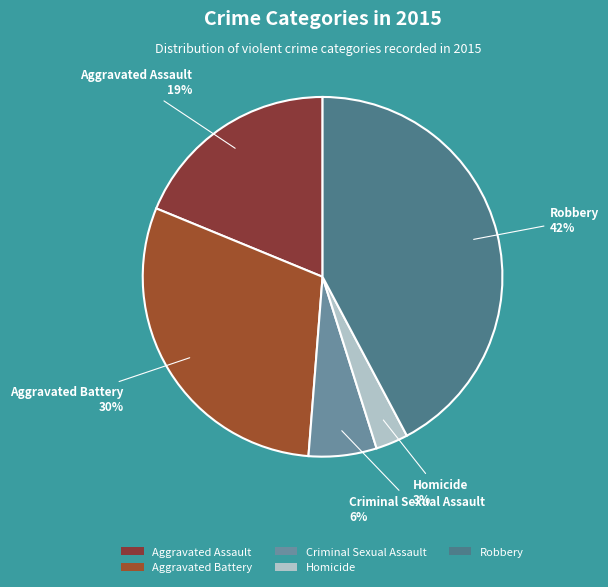

To the nearest percent, what portion does Aggravated Assault represent?

19%